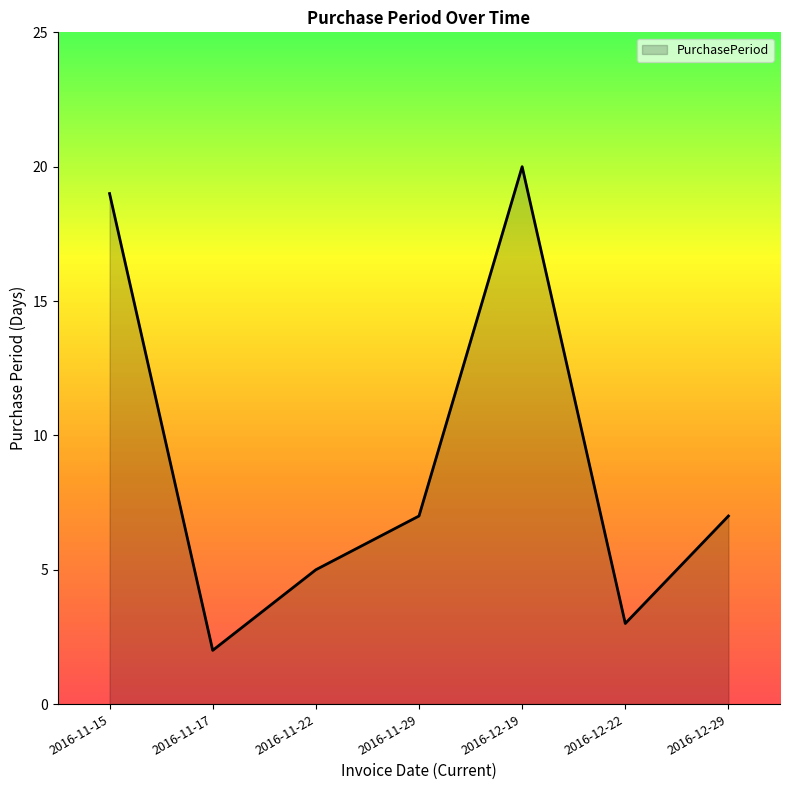

At which category does the data reach its first local peak?

2016-12-19